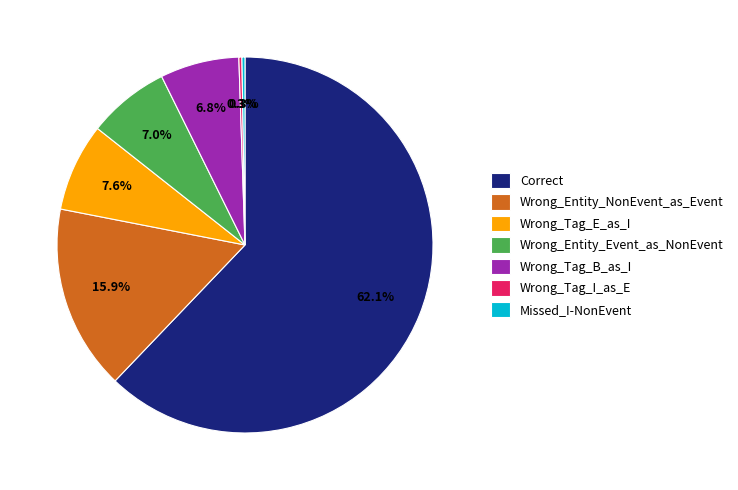

Do Wrong_Tag_B_as_I and Correct together represent more than half of the pie?

Yes